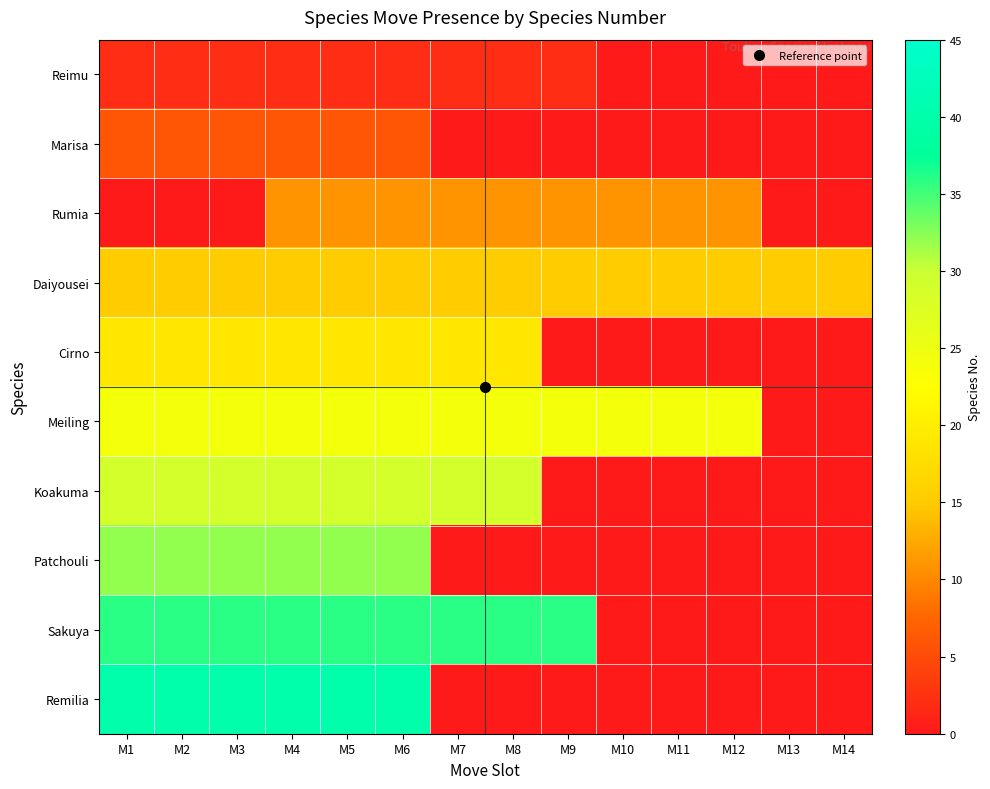

How many series are shown in this chart?

10